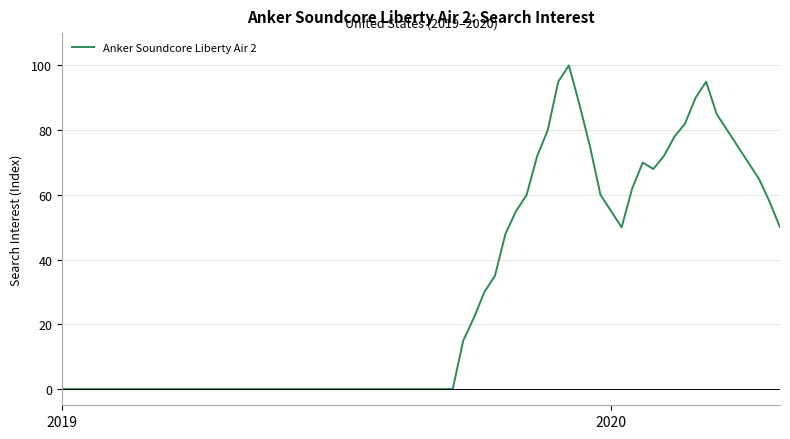

What is the difference between the maximum and minimum values?

100